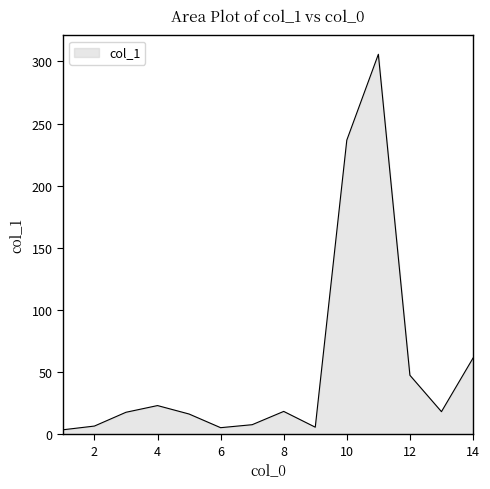

Does the chart have visible grid lines?

No